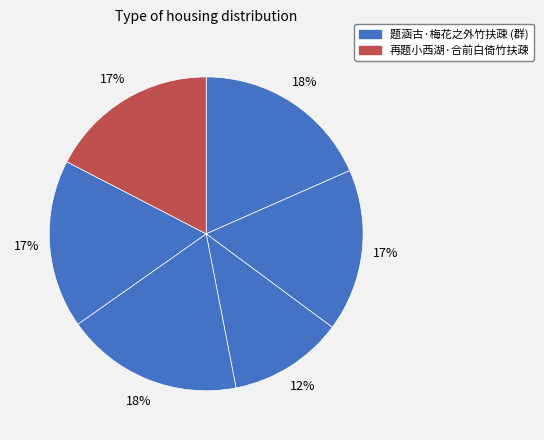

Which category has the biggest portion of the pie?

题涵古·梅花之外竹扶疎